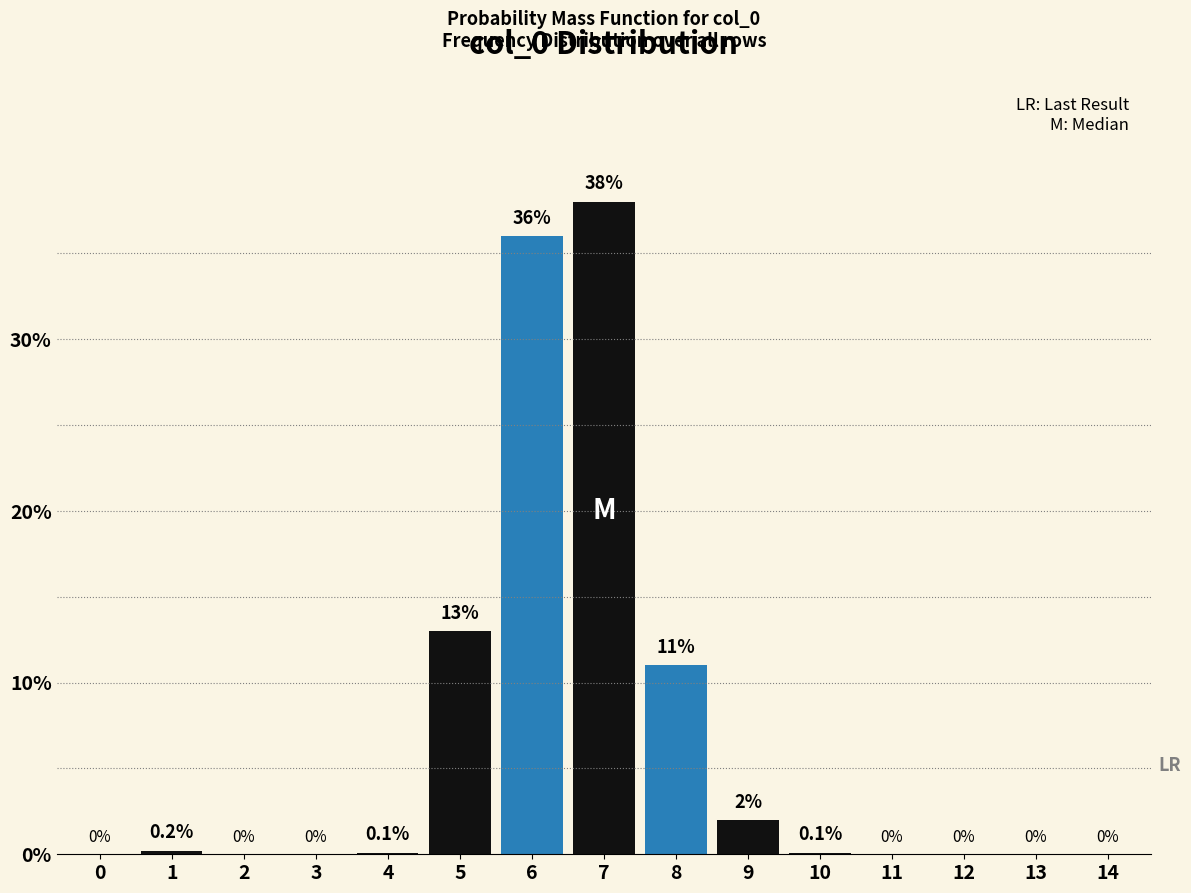

Reading right to left, transcribe all the data shown in this chart.

14=0.0	13=0.0	12=0.0	11=0.0	10=0.1	9=2.0	8=11.0	7=38.0	6=36.0	5=13.0	4=0.1	3=0.0	2=0.0	1=0.2	0=0.0